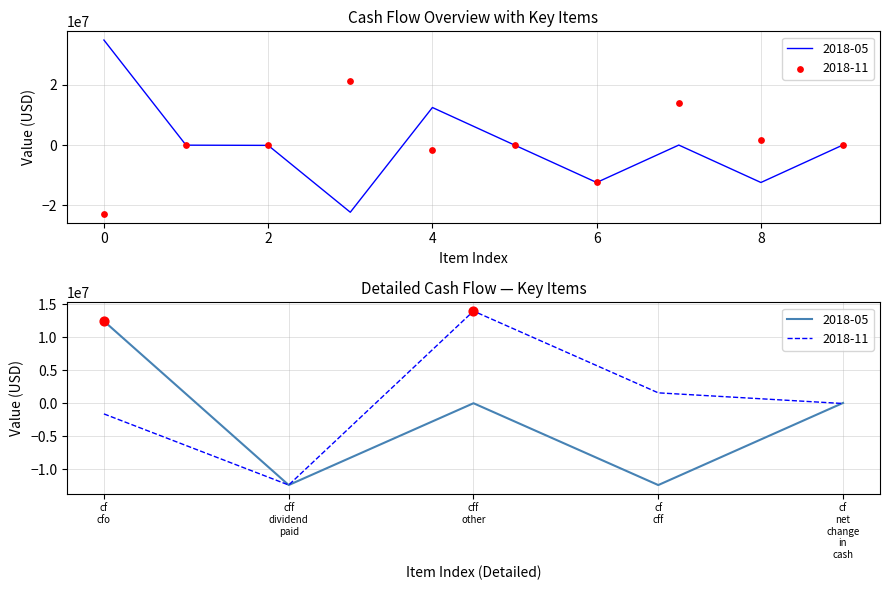

Which series contains the lowest Y value?

2018-11